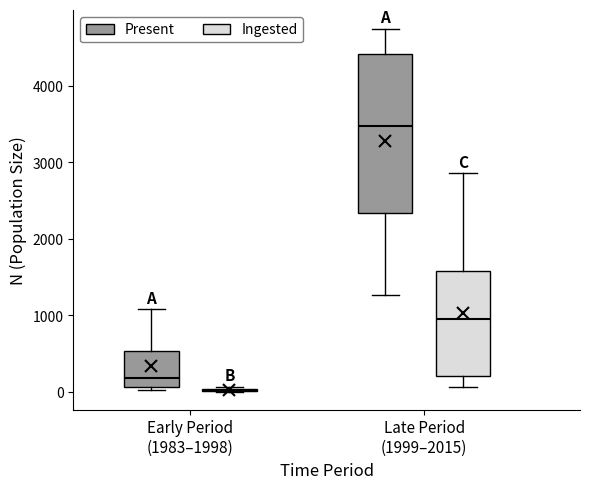

Where is the lower edge of the box for Late Period (1999–2015) (Ingested) on the y-axis? The values are not printed on the chart, so give them approximately, as read against the axis.

200